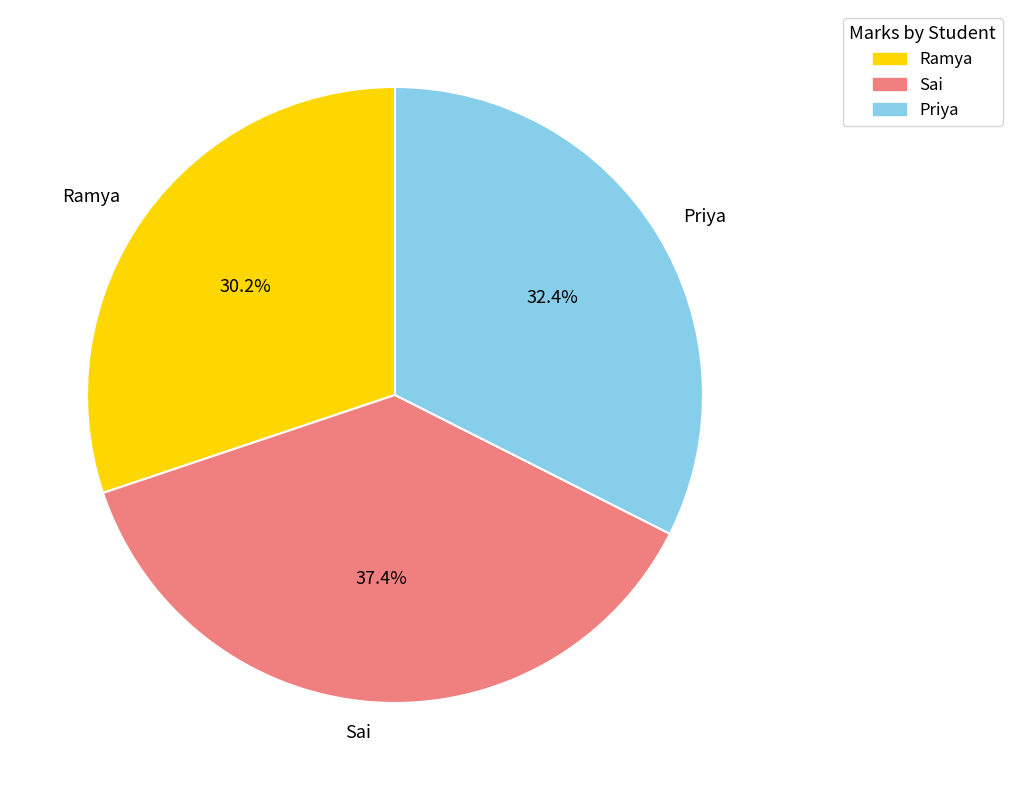

To the nearest percent, what portion does Priya represent?

32%